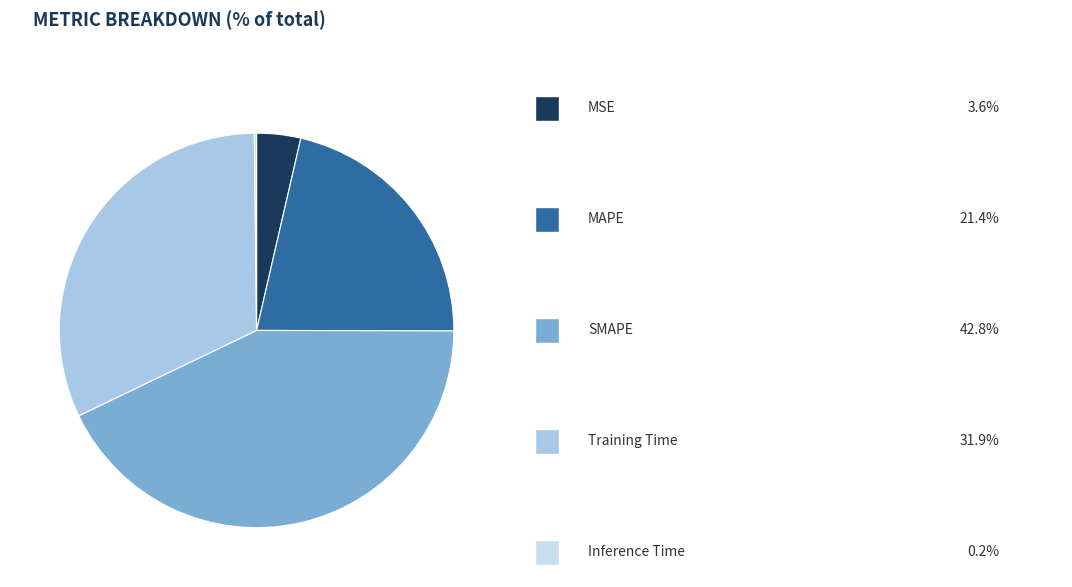

Is there a majority slice in this chart?

No